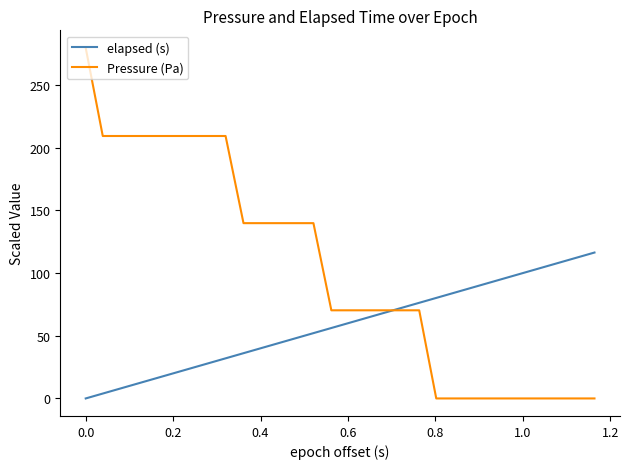

How many intersections are there between Pressure (Pa) and elapsed (s)?

1